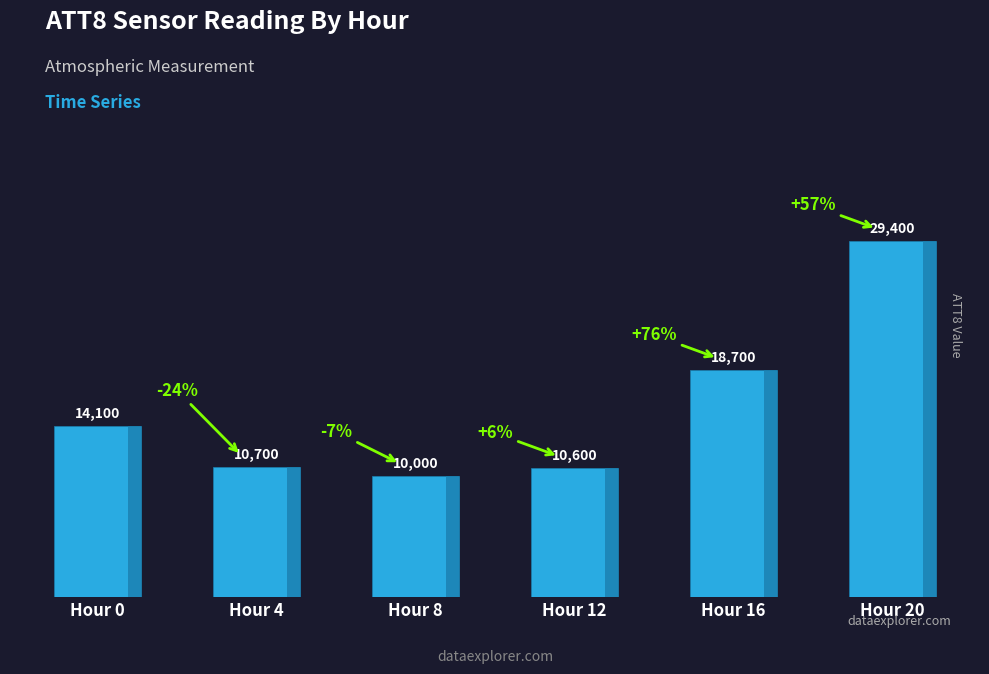

Reading left to right, transcribe all the data shown in this chart.

Hour 0=14100	Hour 4=10700	Hour 8=10000	Hour 12=10600	Hour 16=18700	Hour 20=29400